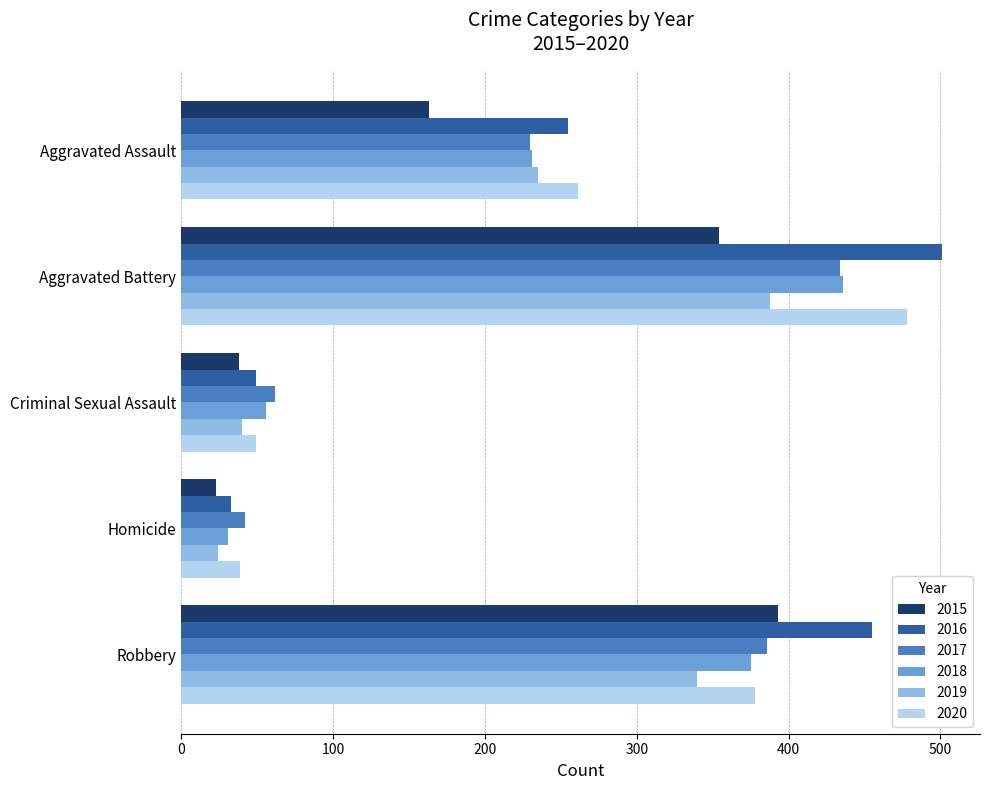

Is it true that 2017 equals 230 at Aggravated Assault?

True